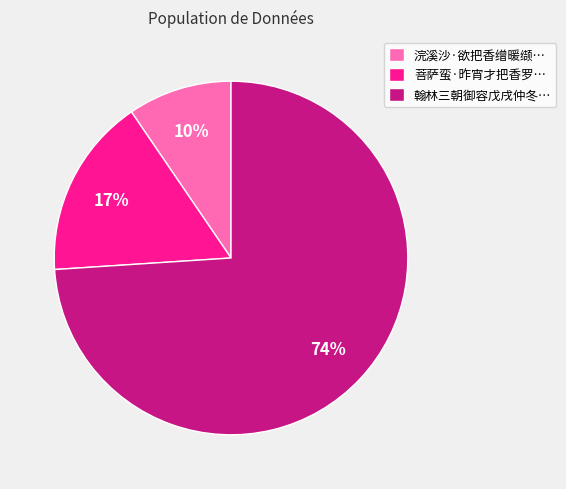

What is the majority slice?

翰林三朝御容戊戌仲冬…